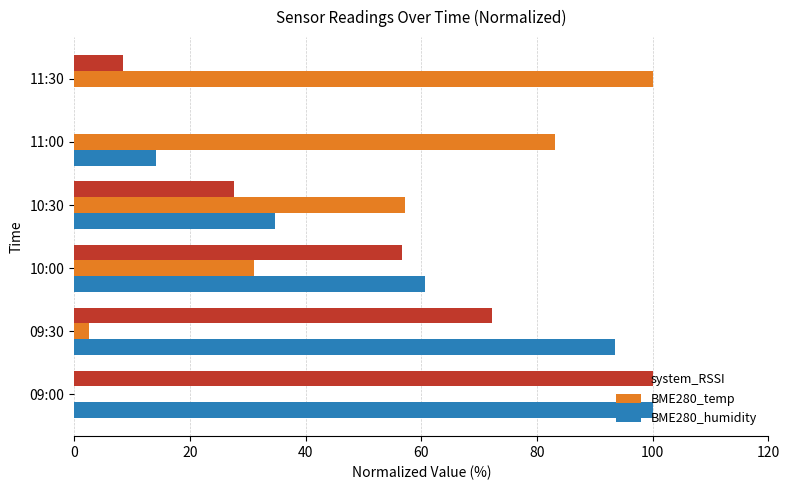

Which series has the largest total across all categories?

BME280_humidity